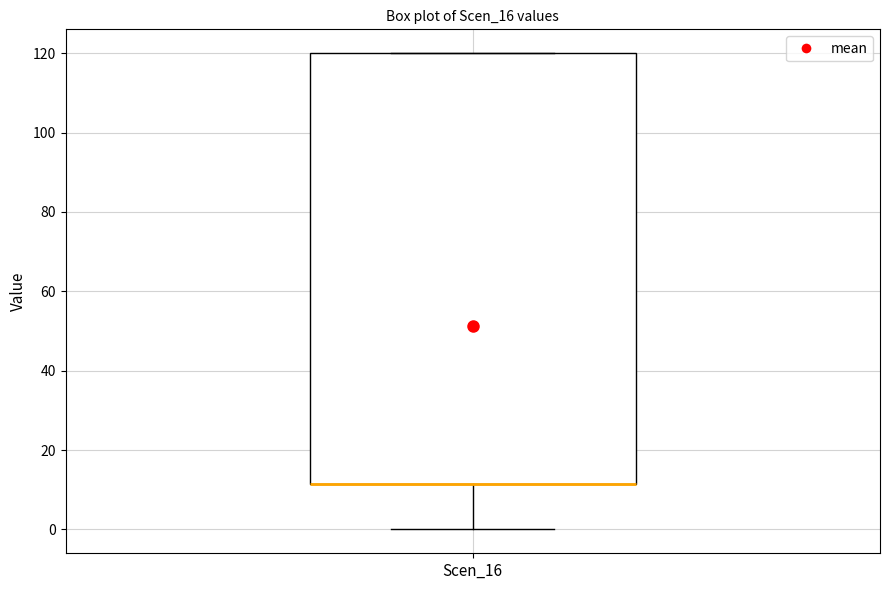

Transcribe this box plot: give where the median line is, the range the box spans, and where the two whiskers end, as read against the y-axis. The values are not printed on the chart, so give them approximately, as read against the axis.

median 12 (drawn on the box's lower edge), box 12 to 120, whiskers 0 to 120